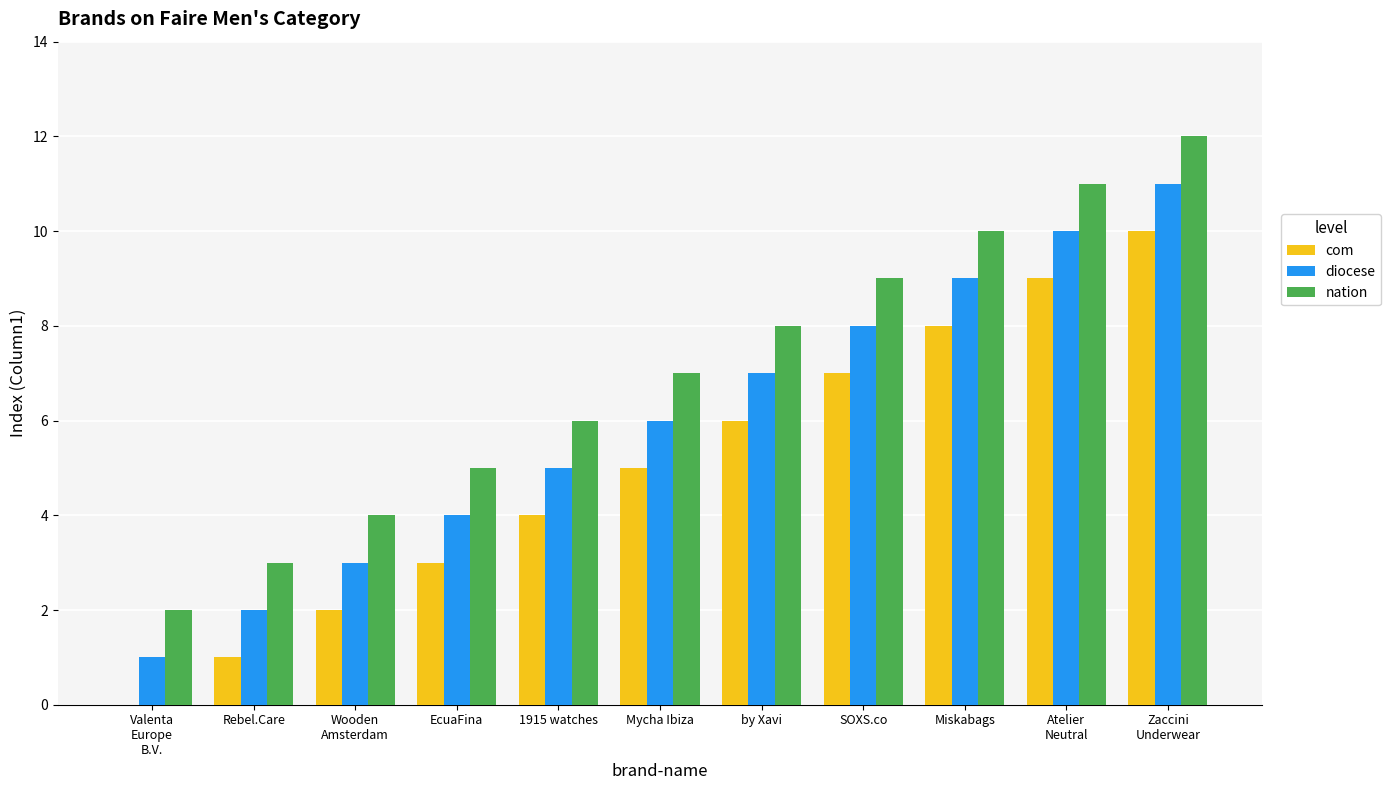

What is the total value across all series at Valenta
Europe
B.V.?

3